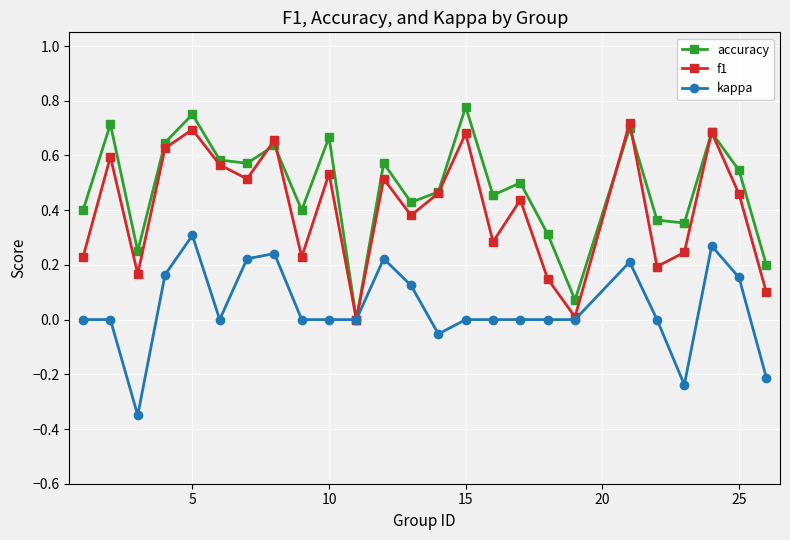

Rank the series by their average value, from lowest to highest.

kappa, f1, accuracy